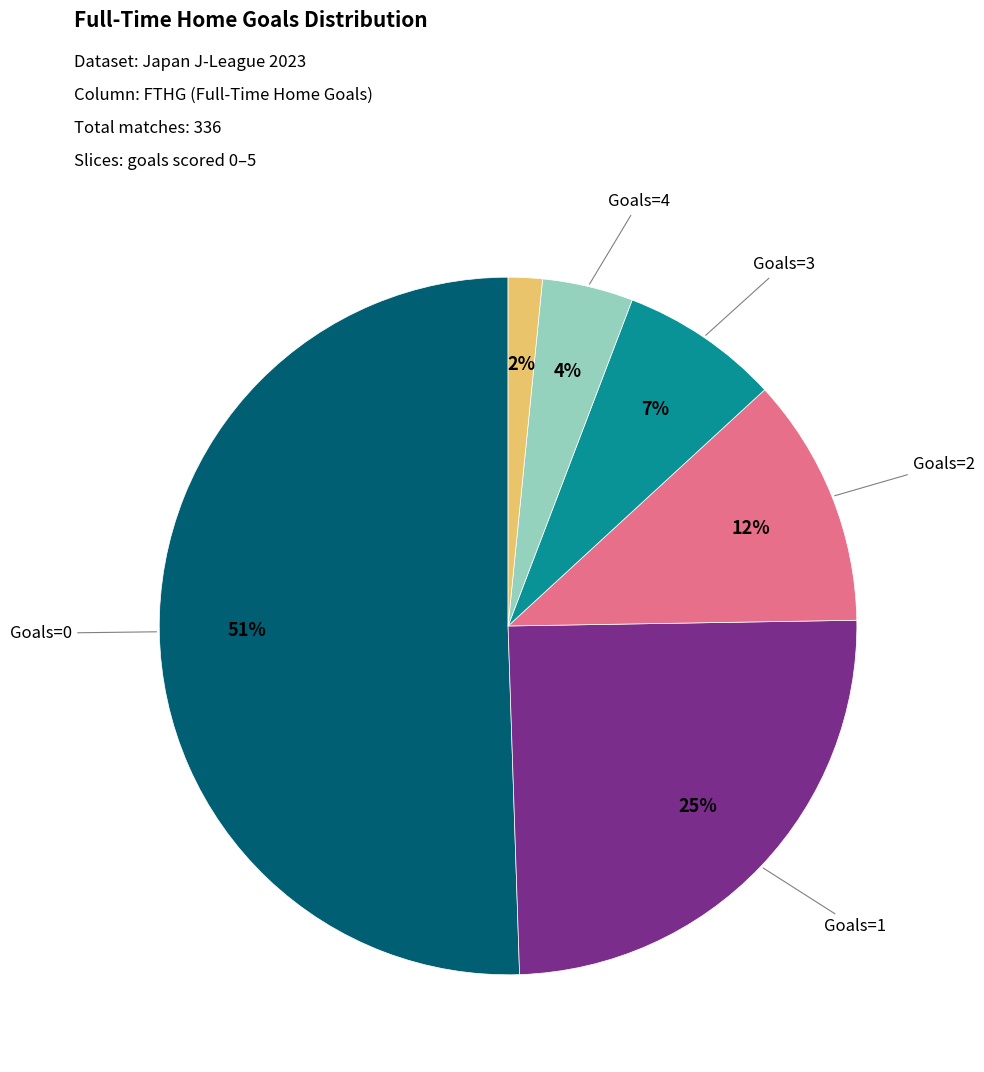

Is there any slice that represents more than half of the pie?

Yes